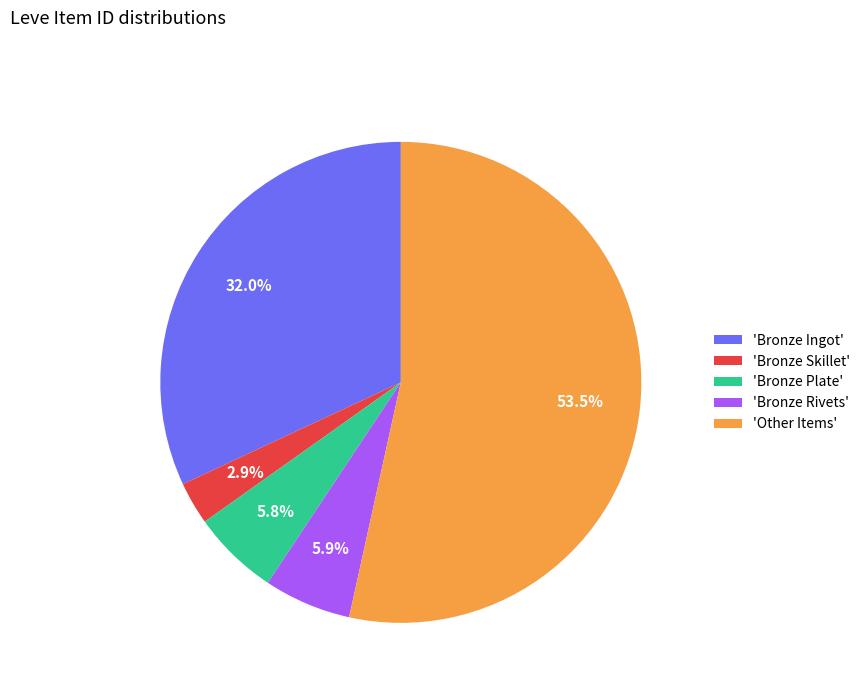

Which category has the smallest portion of the pie?

'Bronze Skillet'